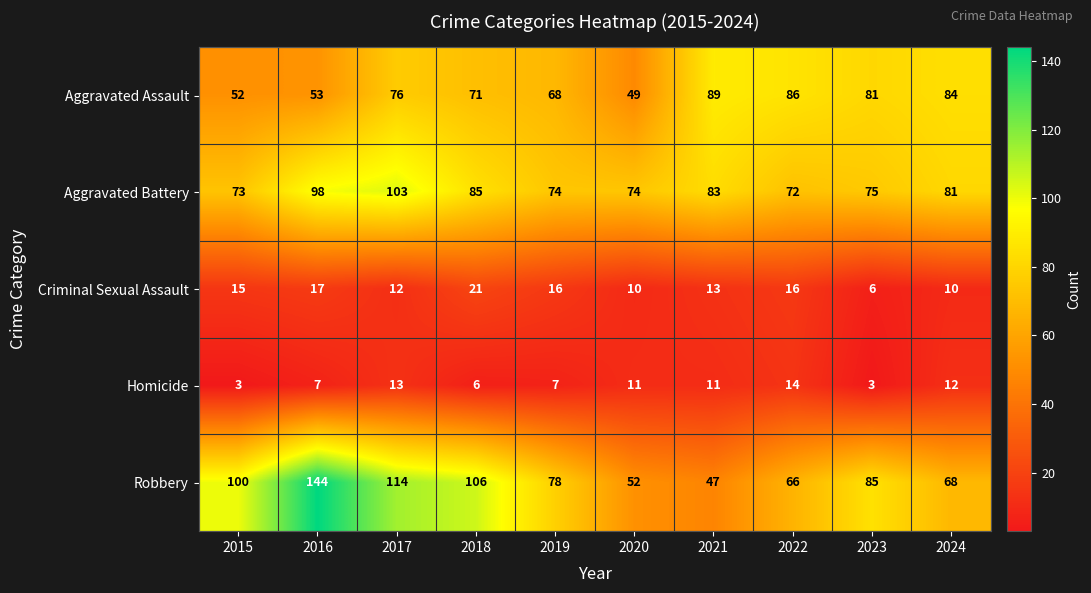

At which category is the sum across all series the highest?

2016